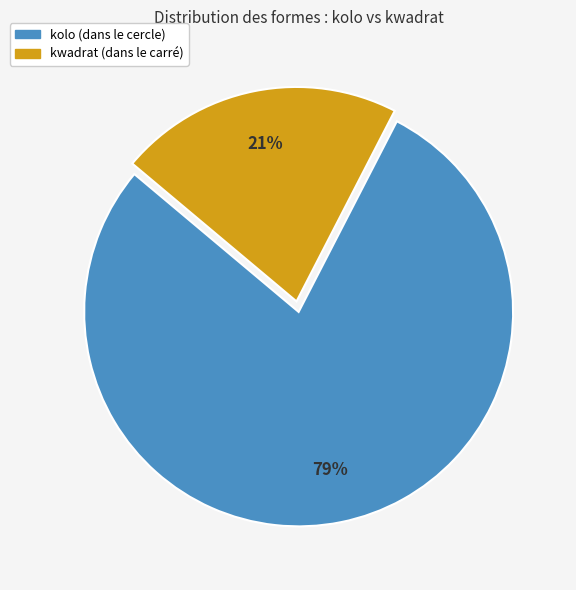

To the nearest percent, what is the average slice percentage?

50%